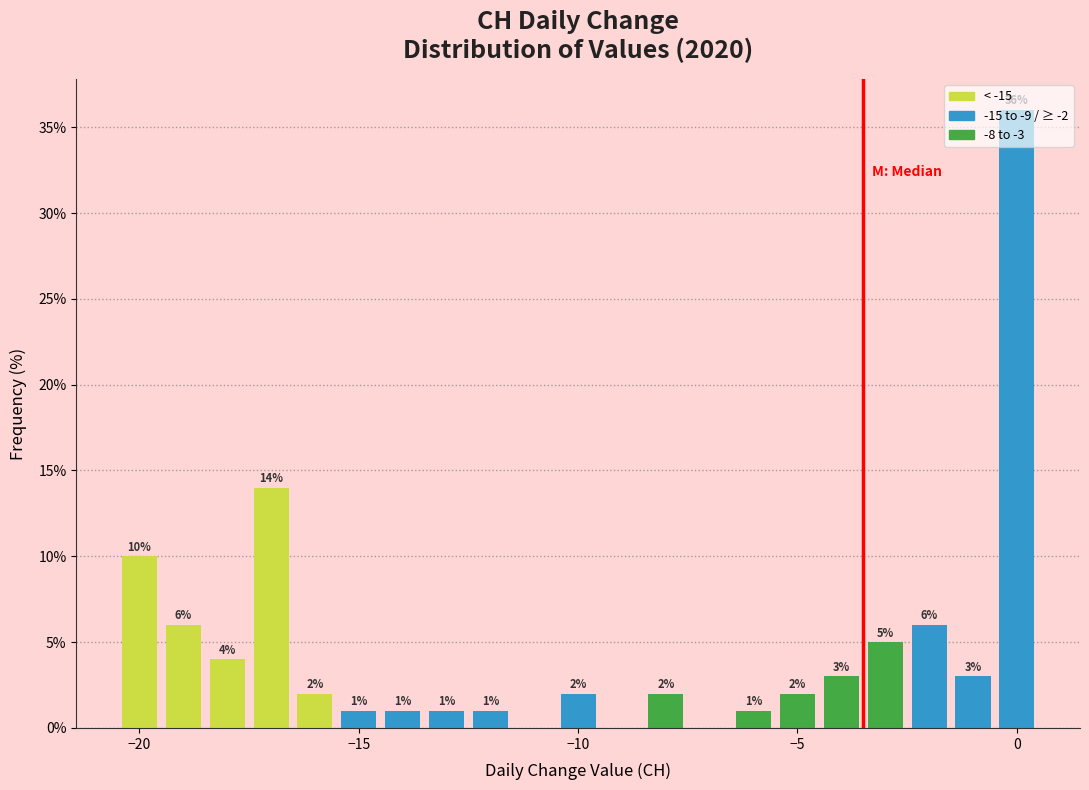

Read against the x-axis, roughly where is the centre of the tallest bar?

0.0